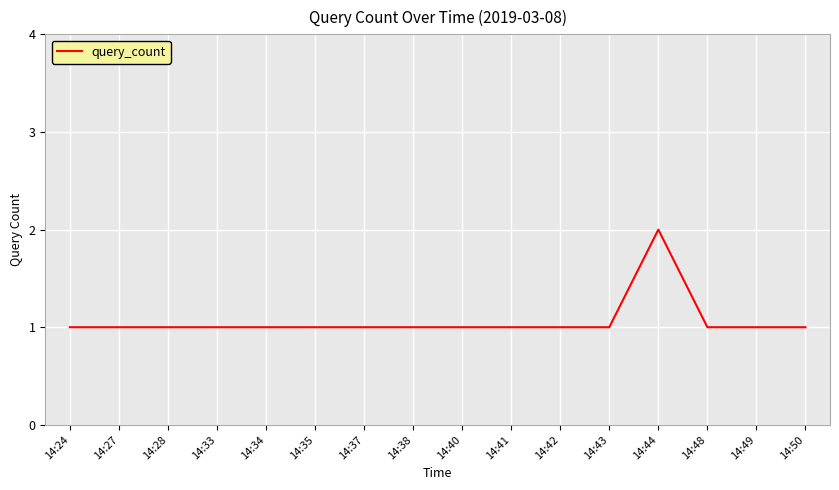

Reading left to right, transcribe all the data shown in this chart.

1	1	1	1	1	1	1	1	1	1	1	1	2	1	1	1